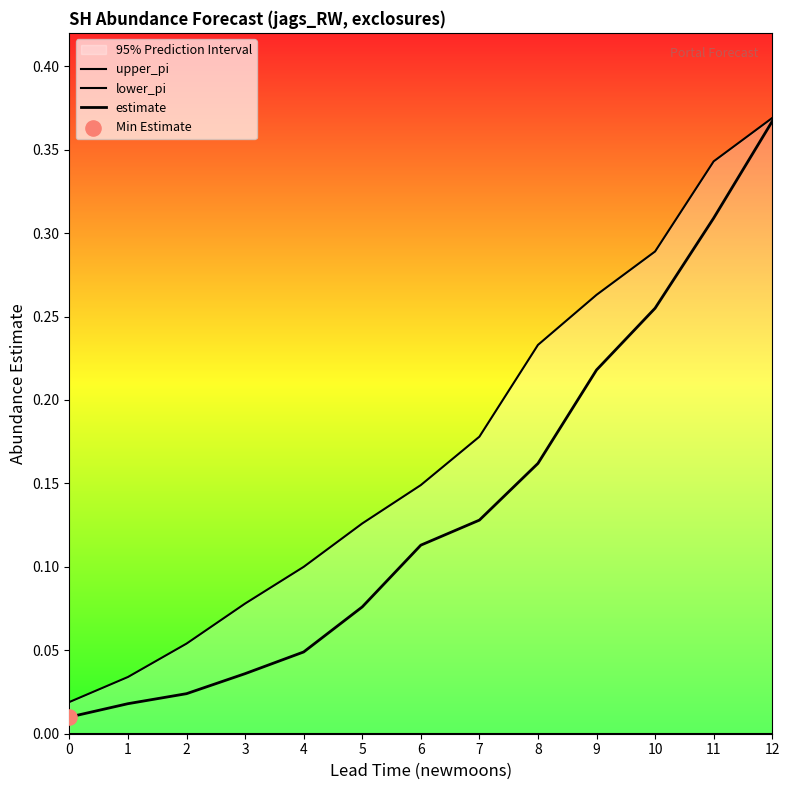

Which series contains the lowest Y value?

lower_pi